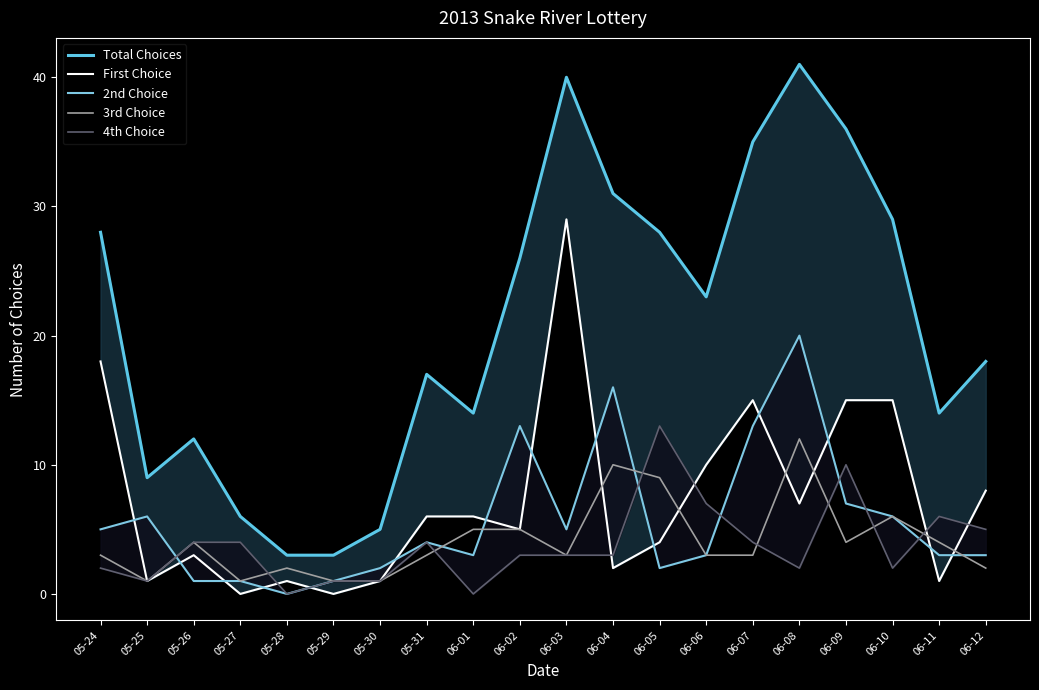

Is the value of 3rd Choice at 06-08 greater than the value of First Choice at 05-30?

Yes